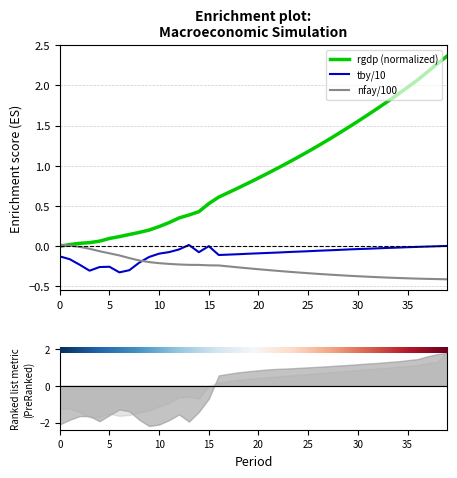

What is the spread (max minus min) of values at 15?

0.8